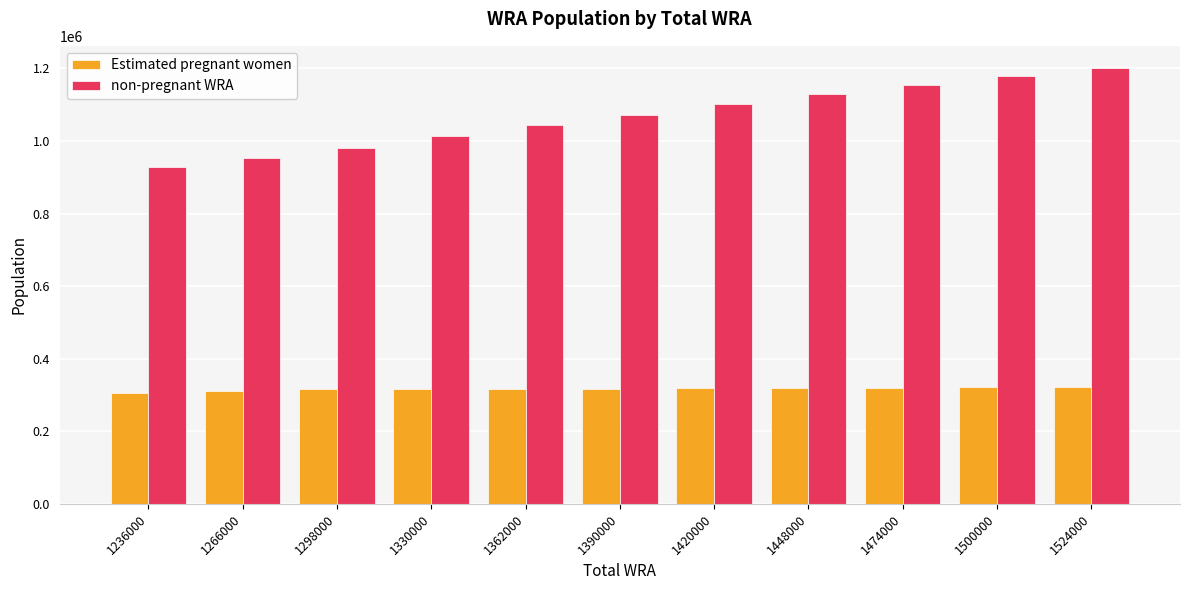

Where is non-pregnant WRA nearest to the value 1065800?

1390000